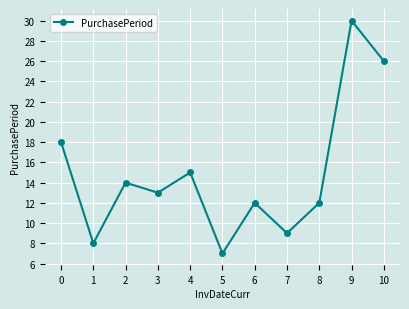

What is the value of the 4th point from the left?

13